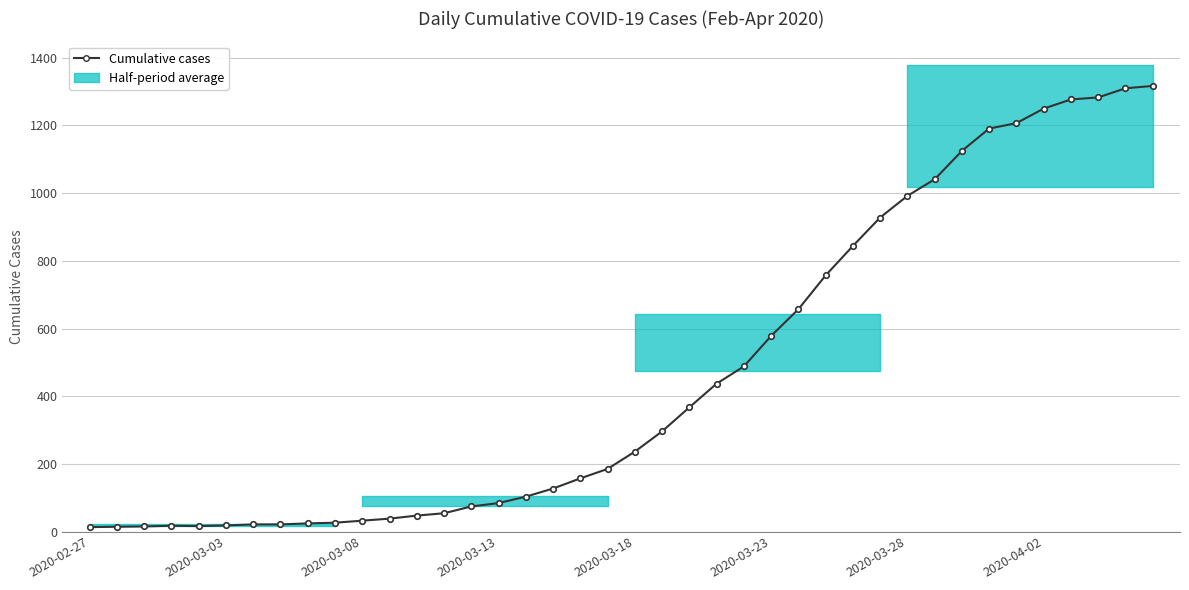

What is the difference between the second highest and second lowest values?

1296